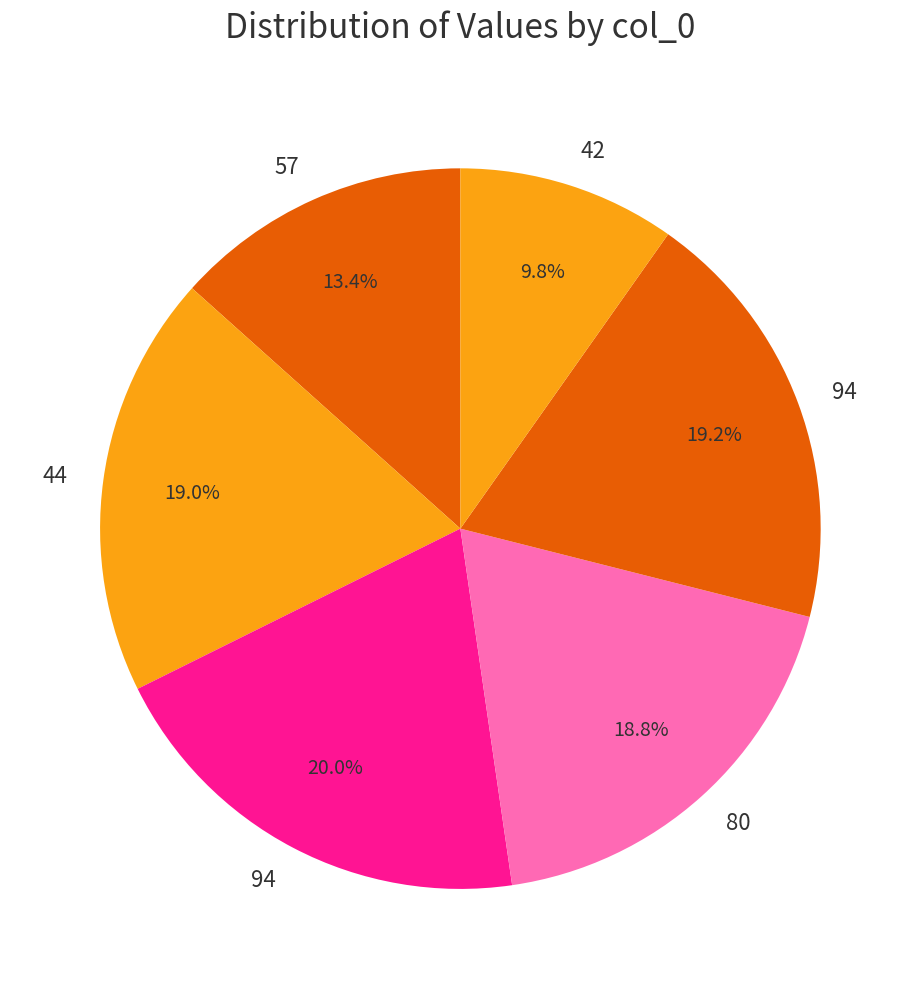

To the nearest percent, what is the difference between the largest and smallest slice percentages?

10%